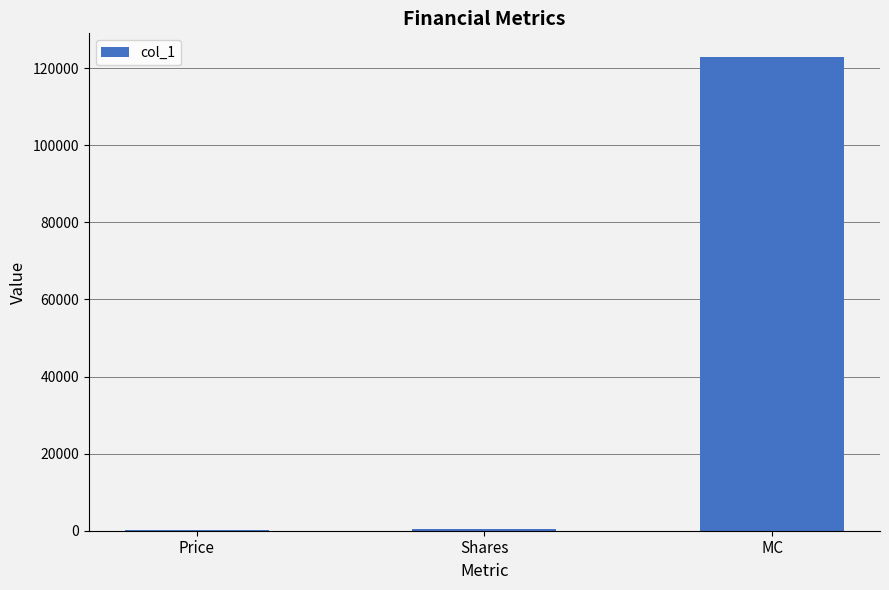

How many values exceed 516?

2